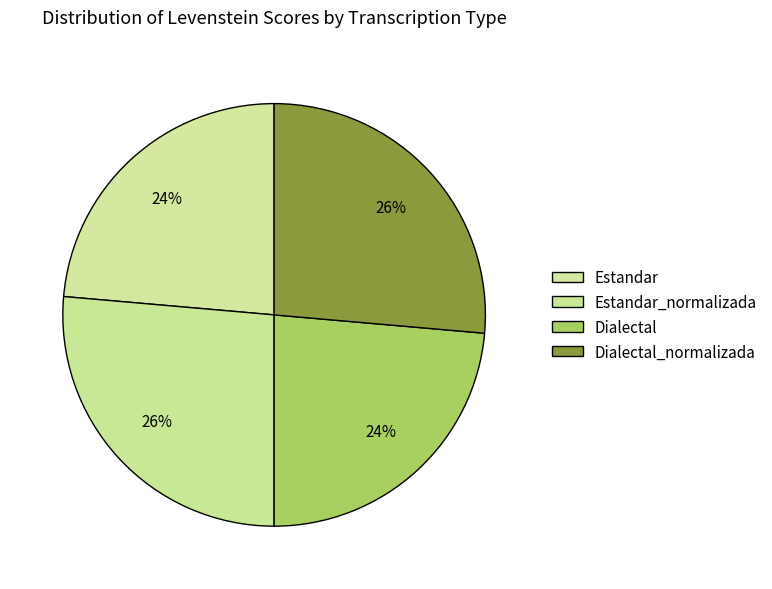

Does Estandar_normalizada represent more than half of the total?

No